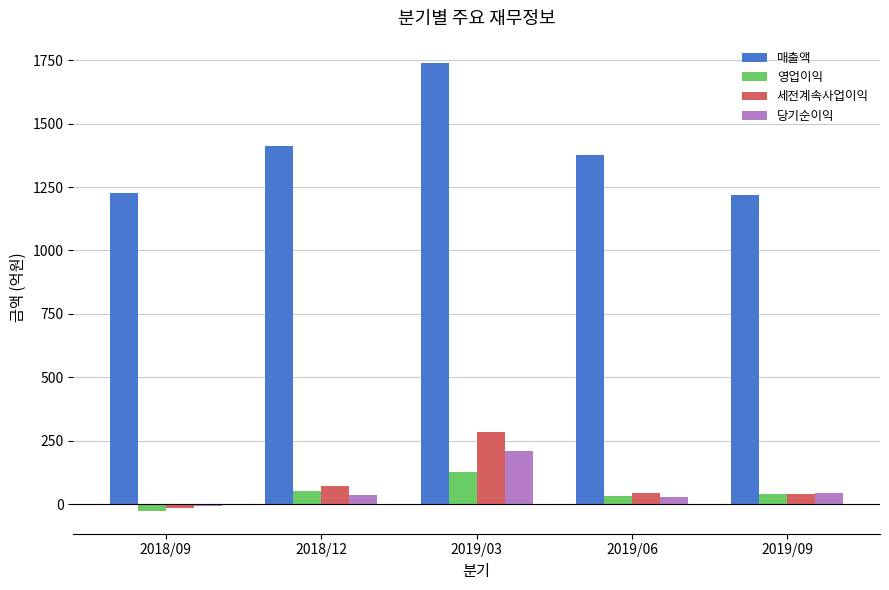

At how many categories does at least one series exceed 1070?

5